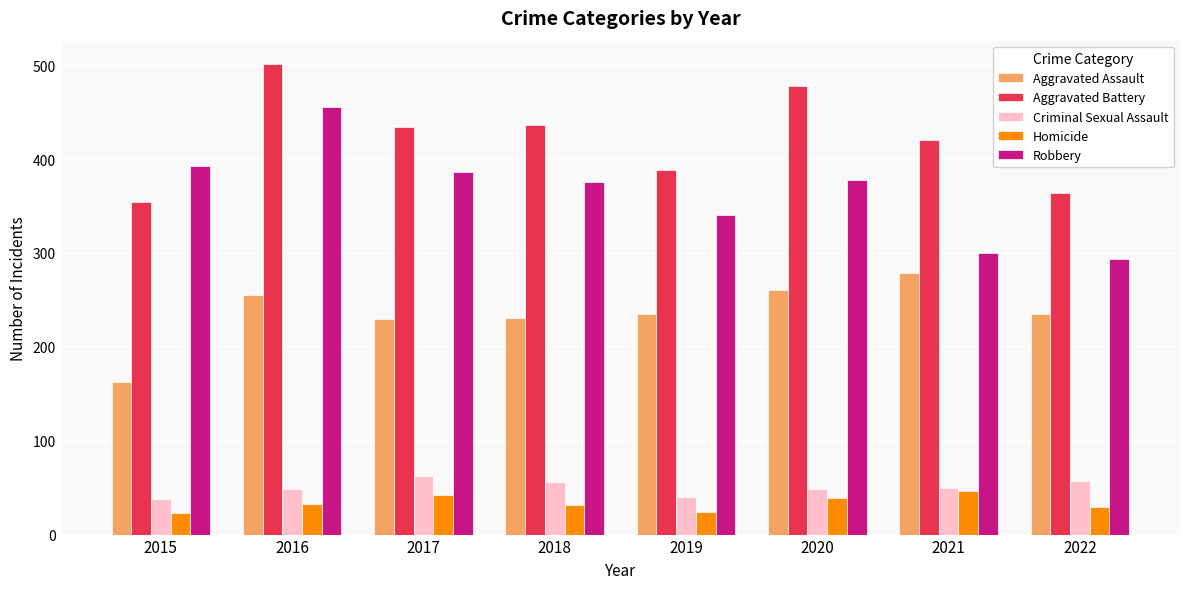

What is the value of the Criminal Sexual Assault bar at the 4th from the left?

56